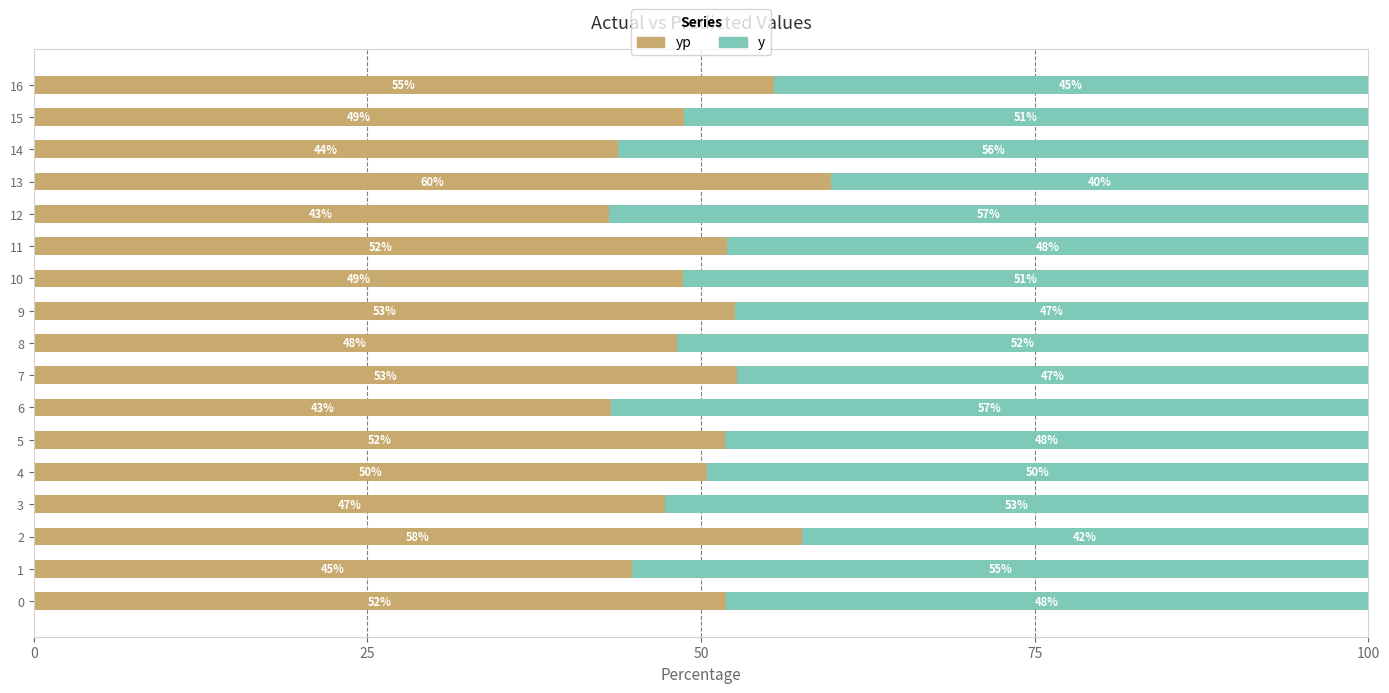

Count the number of data series in this chart.

2